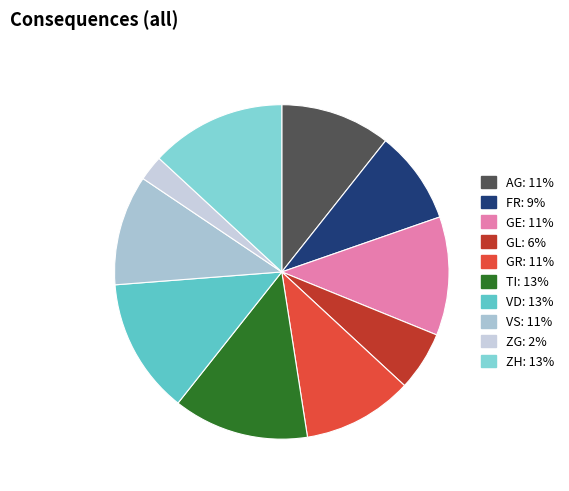

Is GE the majority of the pie?

No